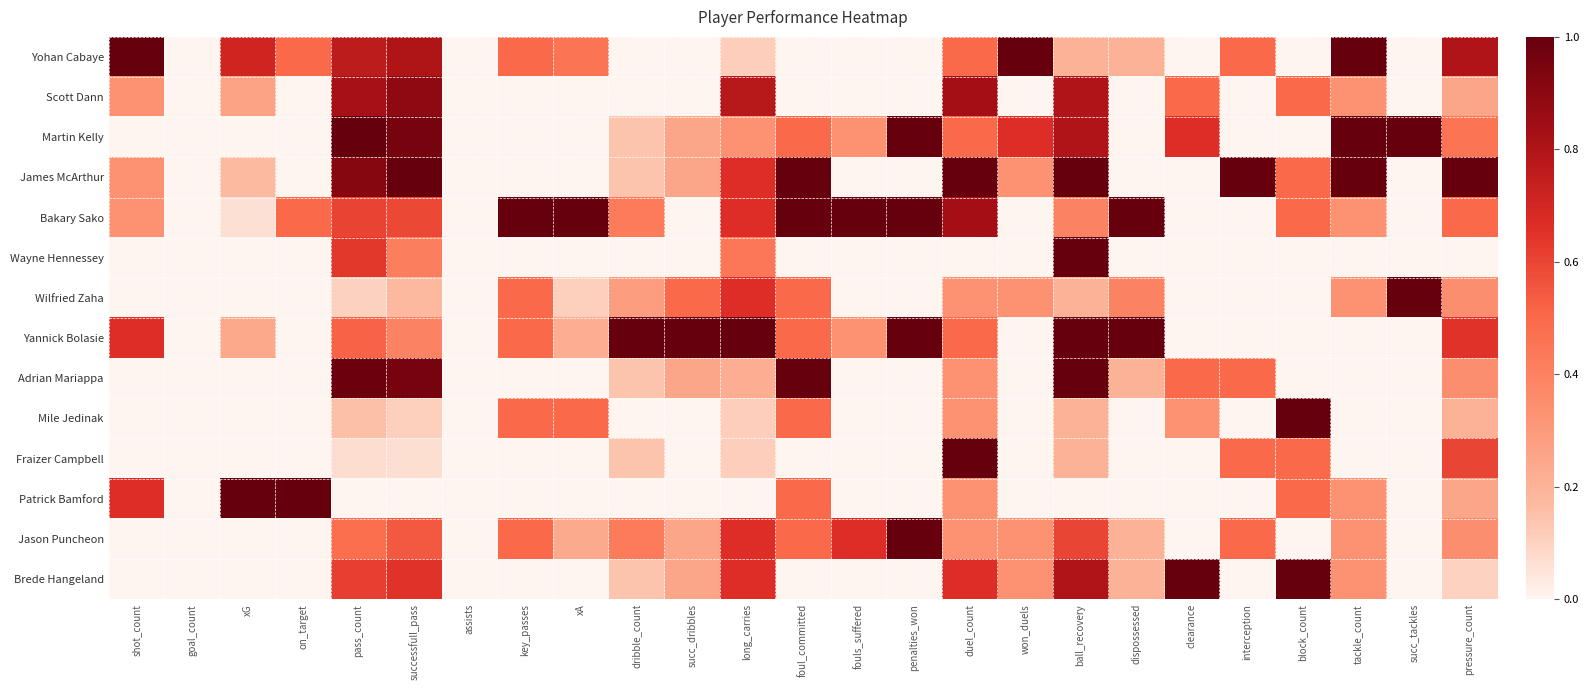

Reading left to right, transcribe all the data shown in this chart.

Yohan Cabaye: shot_count=1.0	goal_count=0.0	xG=0.7	on_target=0.5	pass_count=0.8	successfull_pass=0.8	assists=0.0	key_passes=0.5	xA=0.5	dribble_count=0.0	succ_dribbles=0.0	long_carries=0.1	foul_committed=0.0	fouls_suffered=0.0	penalties_won=0.0	duel_count=0.5	won_duels=1.0	ball_recovery=0.2	dispossessed=0.2	clearance=0.0	interception=0.5	block_count=0.0	tackle_count=1.0	succ_tackles=0.0	pressure_count=0.8
Scott Dann: shot_count=0.3	goal_count=0.0	xG=0.3	on_target=0.0	pass_count=0.8	successfull_pass=0.9	assists=0.0	key_passes=0.0	xA=0.0	dribble_count=0.0	succ_dribbles=0.0	long_carries=0.8	foul_committed=0.0	fouls_suffered=0.0	penalties_won=0.0	duel_count=0.8	won_duels=0.0	ball_recovery=0.8	dispossessed=0.0	clearance=0.5	interception=0.0	block_count=0.5	tackle_count=0.3	succ_tackles=0.0	pressure_count=0.2
Martin Kelly: shot_count=0.0	goal_count=0.0	xG=0.0	on_target=0.0	pass_count=1.0	successfull_pass=1.0	assists=0.0	key_passes=0.0	xA=0.0	dribble_count=0.1	succ_dribbles=0.2	long_carries=0.3	foul_committed=0.5	fouls_suffered=0.3	penalties_won=1.0	duel_count=0.5	won_duels=0.7	ball_recovery=0.8	dispossessed=0.0	clearance=0.7	interception=0.0	block_count=0.0	tackle_count=1.0	succ_tackles=1.0	pressure_count=0.5
James McArthur: shot_count=0.3	goal_count=0.0	xG=0.2	on_target=0.0	pass_count=0.9	successfull_pass=1.0	assists=0.0	key_passes=0.0	xA=0.0	dribble_count=0.1	succ_dribbles=0.2	long_carries=0.7	foul_committed=1.0	fouls_suffered=0.0	penalties_won=0.0	duel_count=1.0	won_duels=0.3	ball_recovery=1.0	dispossessed=0.0	clearance=0.0	interception=1.0	block_count=0.5	tackle_count=1.0	succ_tackles=0.0	pressure_count=1.0
Bakary Sako: shot_count=0.3	goal_count=0.0	xG=0.1	on_target=0.5	pass_count=0.6	successfull_pass=0.6	assists=0.0	key_passes=1.0	xA=1.0	dribble_count=0.4	succ_dribbles=0.0	long_carries=0.7	foul_committed=1.0	fouls_suffered=1.0	penalties_won=1.0	duel_count=0.8	won_duels=0.0	ball_recovery=0.4	dispossessed=1.0	clearance=0.0	interception=0.0	block_count=0.5	tackle_count=0.3	succ_tackles=0.0	pressure_count=0.5
Wayne Hennessey: shot_count=0.0	goal_count=0.0	xG=0.0	on_target=0.0	pass_count=0.6	successfull_pass=0.4	assists=0.0	key_passes=0.0	xA=0.0	dribble_count=0.0	succ_dribbles=0.0	long_carries=0.4	foul_committed=0.0	fouls_suffered=0.0	penalties_won=0.0	duel_count=0.0	won_duels=0.0	ball_recovery=1.0	dispossessed=0.0	clearance=0.0	interception=0.0	block_count=0.0	tackle_count=0.0	succ_tackles=0.0	pressure_count=0.0
Wilfried Zaha: shot_count=0.0	goal_count=0.0	xG=0.0	on_target=0.0	pass_count=0.1	successfull_pass=0.2	assists=0.0	key_passes=0.5	xA=0.1	dribble_count=0.3	succ_dribbles=0.5	long_carries=0.7	foul_committed=0.5	fouls_suffered=0.0	penalties_won=0.0	duel_count=0.3	won_duels=0.3	ball_recovery=0.2	dispossessed=0.4	clearance=0.0	interception=0.0	block_count=0.0	tackle_count=0.3	succ_tackles=1.0	pressure_count=0.3
Yannick Bolasie: shot_count=0.7	goal_count=0.0	xG=0.2	on_target=0.0	pass_count=0.5	successfull_pass=0.4	assists=0.0	key_passes=0.5	xA=0.2	dribble_count=1.0	succ_dribbles=1.0	long_carries=1.0	foul_committed=0.5	fouls_suffered=0.3	penalties_won=1.0	duel_count=0.5	won_duels=0.0	ball_recovery=1.0	dispossessed=1.0	clearance=0.0	interception=0.0	block_count=0.0	tackle_count=0.0	succ_tackles=0.0	pressure_count=0.7
Adrian Mariappa: shot_count=0.0	goal_count=0.0	xG=0.0	on_target=0.0	pass_count=1.0	successfull_pass=1.0	assists=0.0	key_passes=0.0	xA=0.0	dribble_count=0.1	succ_dribbles=0.2	long_carries=0.2	foul_committed=1.0	fouls_suffered=0.0	penalties_won=0.0	duel_count=0.3	won_duels=0.0	ball_recovery=1.0	dispossessed=0.2	clearance=0.5	interception=0.5	block_count=0.0	tackle_count=0.0	succ_tackles=0.0	pressure_count=0.3
Mile Jedinak: shot_count=0.0	goal_count=0.0	xG=0.0	on_target=0.0	pass_count=0.2	successfull_pass=0.1	assists=0.0	key_passes=0.5	xA=0.5	dribble_count=0.0	succ_dribbles=0.0	long_carries=0.1	foul_committed=0.5	fouls_suffered=0.0	penalties_won=0.0	duel_count=0.3	won_duels=0.0	ball_recovery=0.2	dispossessed=0.0	clearance=0.3	interception=0.0	block_count=1.0	tackle_count=0.0	succ_tackles=0.0	pressure_count=0.2
Fraizer Campbell: shot_count=0.0	goal_count=0.0	xG=0.0	on_target=0.0	pass_count=0.1	successfull_pass=0.1	assists=0.0	key_passes=0.0	xA=0.0	dribble_count=0.1	succ_dribbles=0.0	long_carries=0.1	foul_committed=0.0	fouls_suffered=0.0	penalties_won=0.0	duel_count=1.0	won_duels=0.0	ball_recovery=0.2	dispossessed=0.0	clearance=0.0	interception=0.5	block_count=0.5	tackle_count=0.0	succ_tackles=0.0	pressure_count=0.6
Patrick Bamford: shot_count=0.7	goal_count=0.0	xG=1.0	on_target=1.0	pass_count=0.0	successfull_pass=0.0	assists=0.0	key_passes=0.0	xA=0.0	dribble_count=0.0	succ_dribbles=0.0	long_carries=0.0	foul_committed=0.5	fouls_suffered=0.0	penalties_won=0.0	duel_count=0.3	won_duels=0.0	ball_recovery=0.0	dispossessed=0.0	clearance=0.0	interception=0.0	block_count=0.5	tackle_count=0.3	succ_tackles=0.0	pressure_count=0.2
Jason Puncheon: shot_count=0.0	goal_count=0.0	xG=0.0	on_target=0.0	pass_count=0.5	successfull_pass=0.5	assists=0.0	key_passes=0.5	xA=0.2	dribble_count=0.4	succ_dribbles=0.2	long_carries=0.7	foul_committed=0.5	fouls_suffered=0.7	penalties_won=1.0	duel_count=0.3	won_duels=0.3	ball_recovery=0.6	dispossessed=0.2	clearance=0.0	interception=0.5	block_count=0.0	tackle_count=0.3	succ_tackles=0.0	pressure_count=0.3
Brede Hangeland: shot_count=0.0	goal_count=0.0	xG=0.0	on_target=0.0	pass_count=0.6	successfull_pass=0.7	assists=0.0	key_passes=0.0	xA=0.0	dribble_count=0.1	succ_dribbles=0.2	long_carries=0.7	foul_committed=0.0	fouls_suffered=0.0	penalties_won=0.0	duel_count=0.7	won_duels=0.3	ball_recovery=0.8	dispossessed=0.2	clearance=1.0	interception=0.0	block_count=1.0	tackle_count=0.3	succ_tackles=0.0	pressure_count=0.1